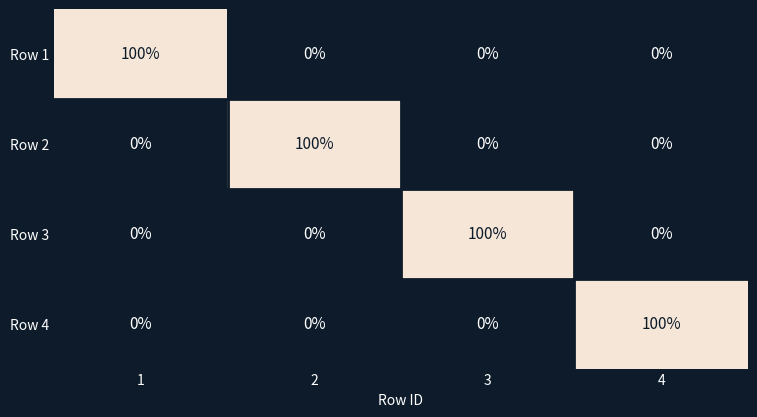

What is the total value across all series at 3?

100